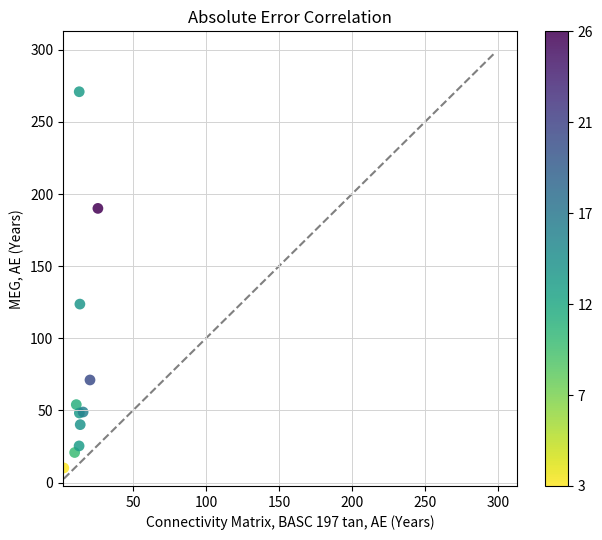

What Y value in the scatter plot is closest to 140?

123.7